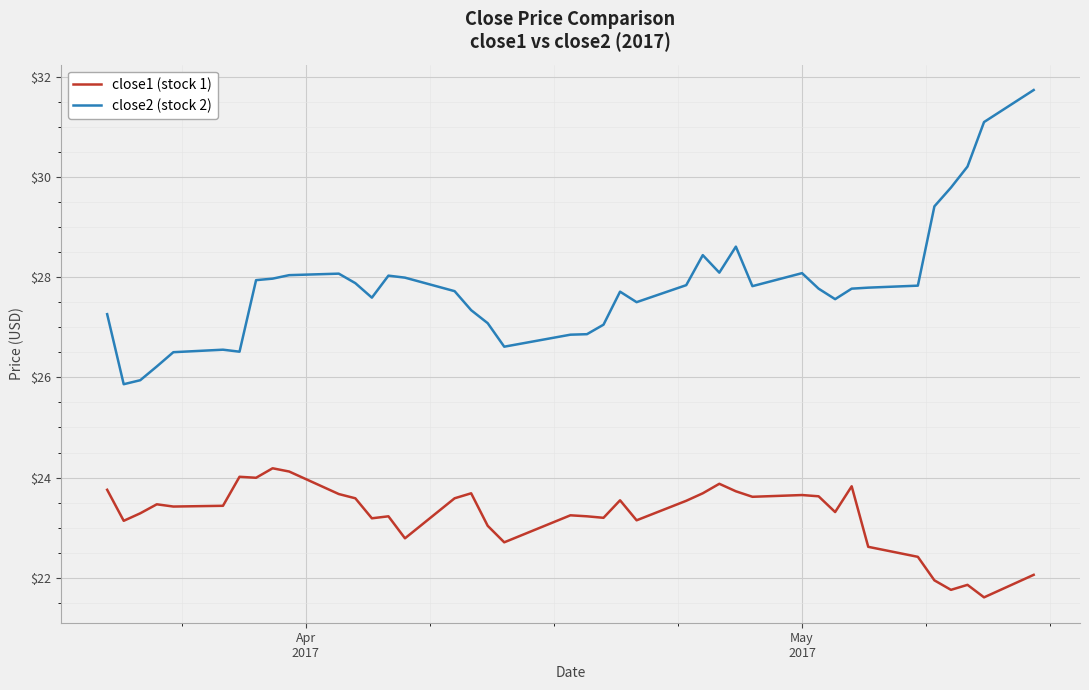

List the series in order of their overall mean, highest first.

close2 (stock 2), close1 (stock 1)